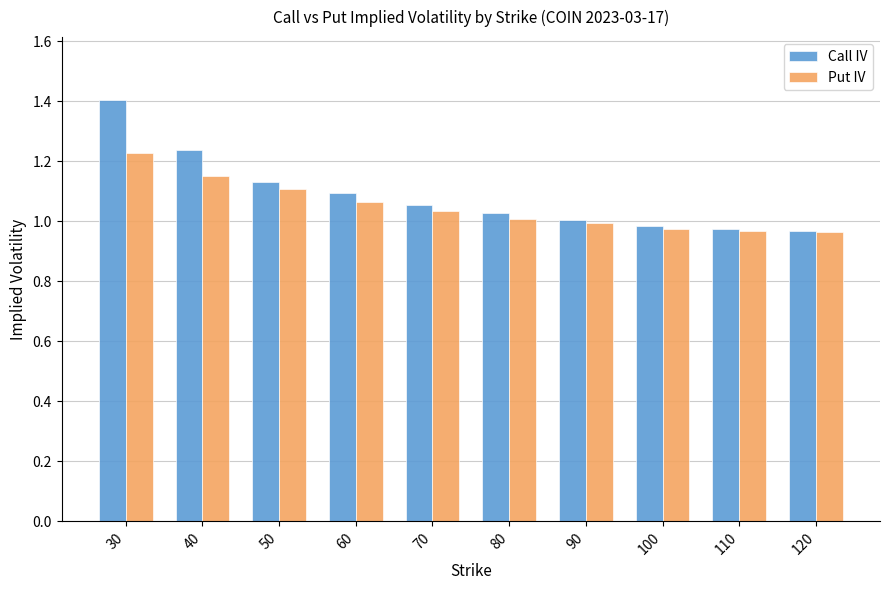

The Call IV series shows 1.5 at 70. True or false?

False